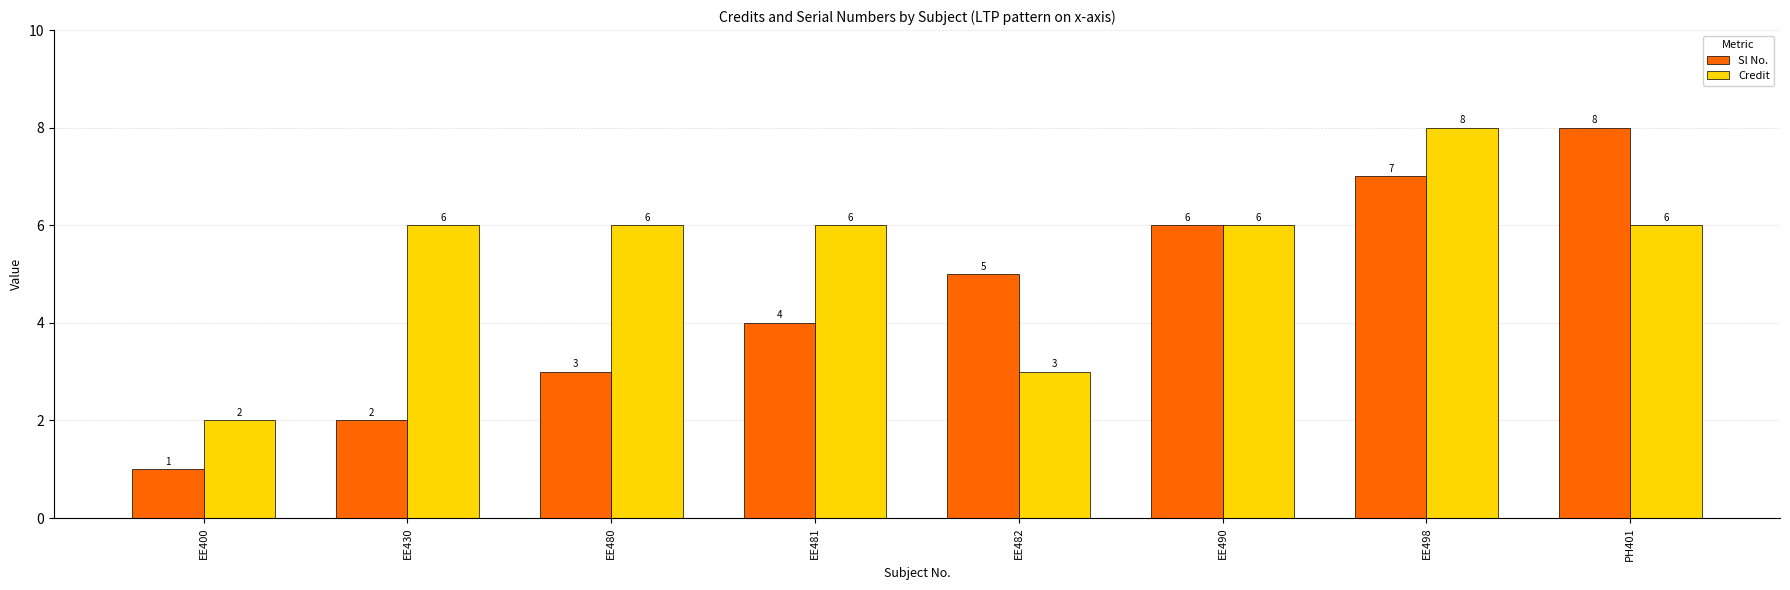

Count the Sl No. values in the range 3 to 7.

5